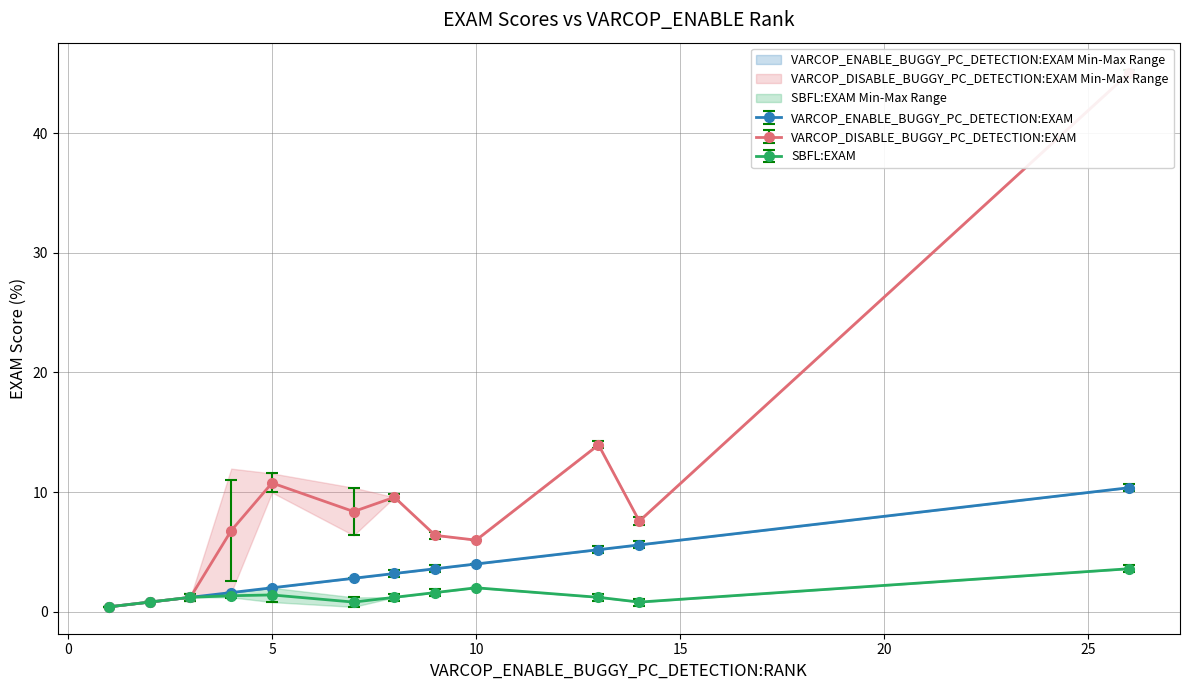

Does the chart have visible grid lines?

Yes